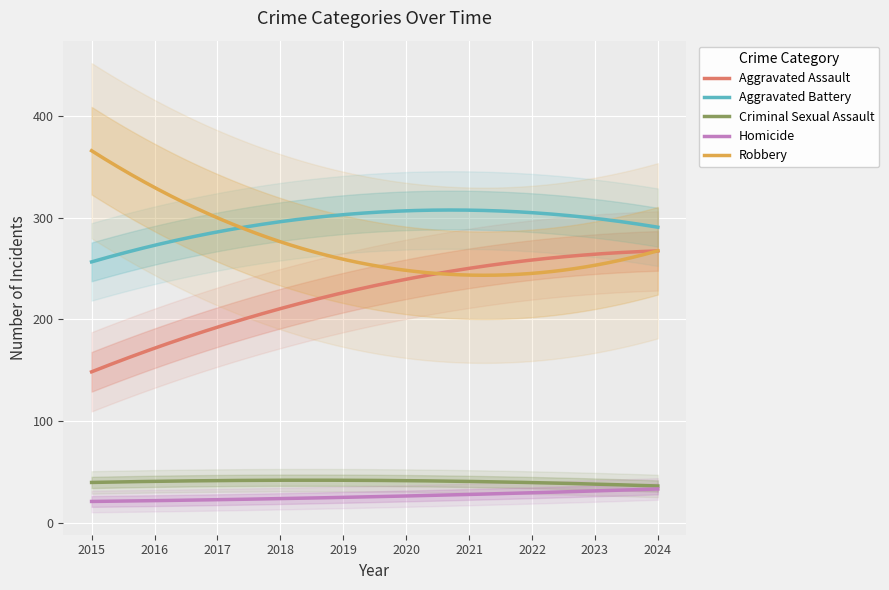

At which label does Aggravated Battery first exceed 296?

2019